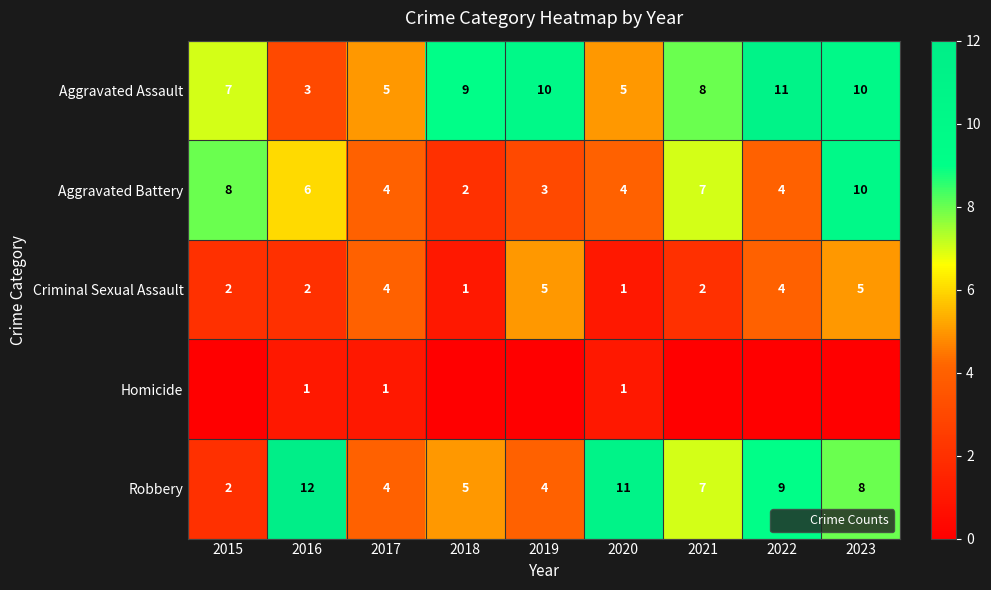

What is the approximate value of Aggravated Assault at 2017?

5